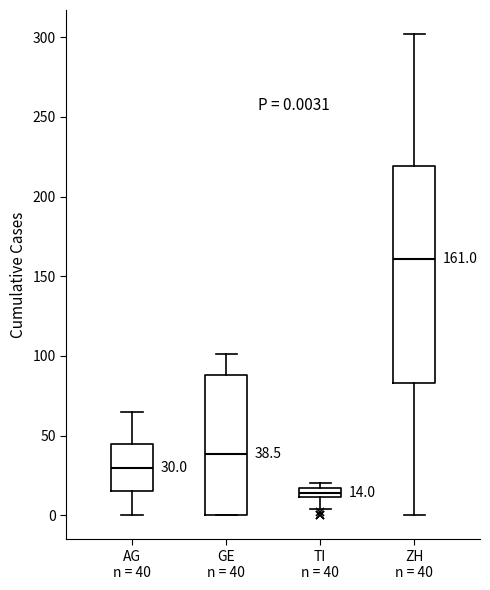

Which box has the highest median line?

ZH n = 40